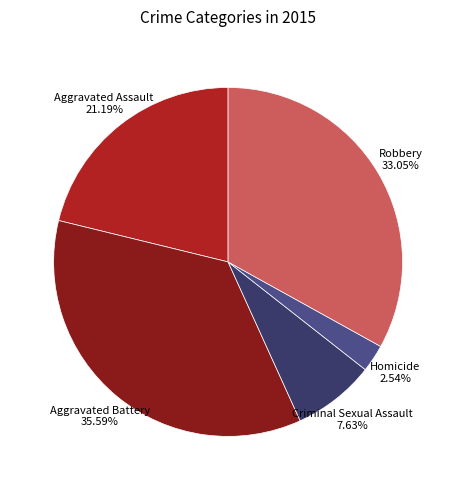

To the nearest percent, what is the difference between the Aggravated Battery and Aggravated Assault slice percentages?

14%